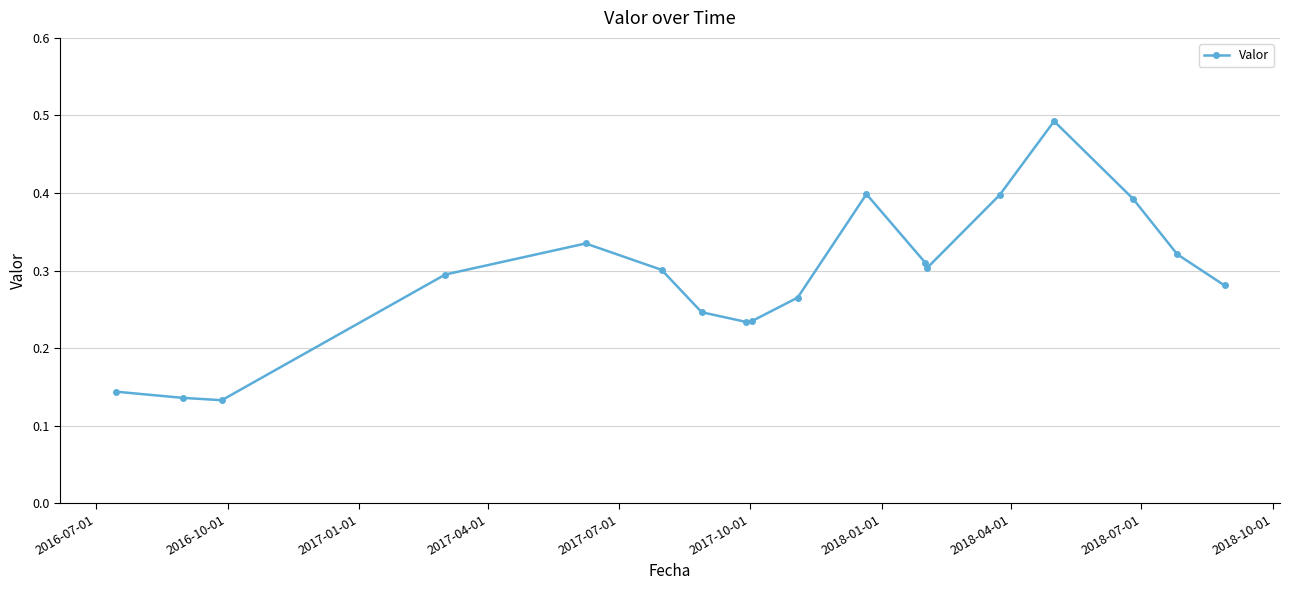

Count the values in the range 0 to 1.

18